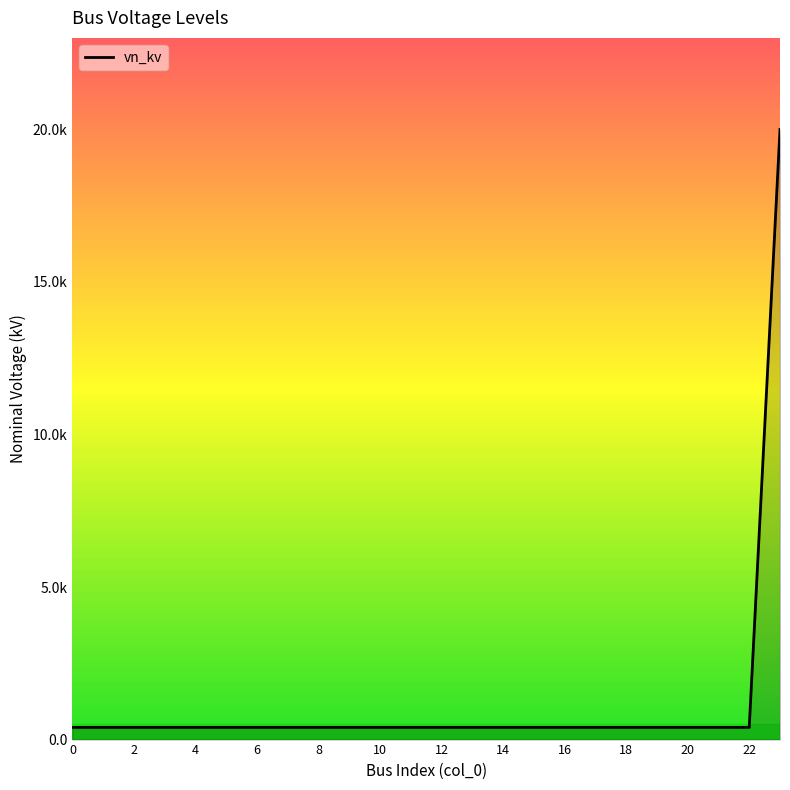

Is this an area chart (filled region under the line)?

Yes